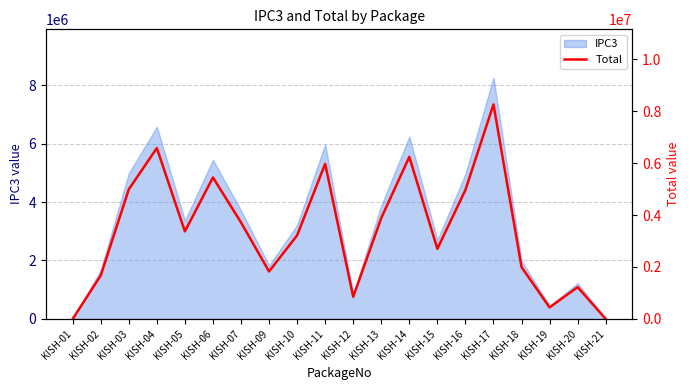

How many interior local valleys (lower than both neighbors) does the data have?

5